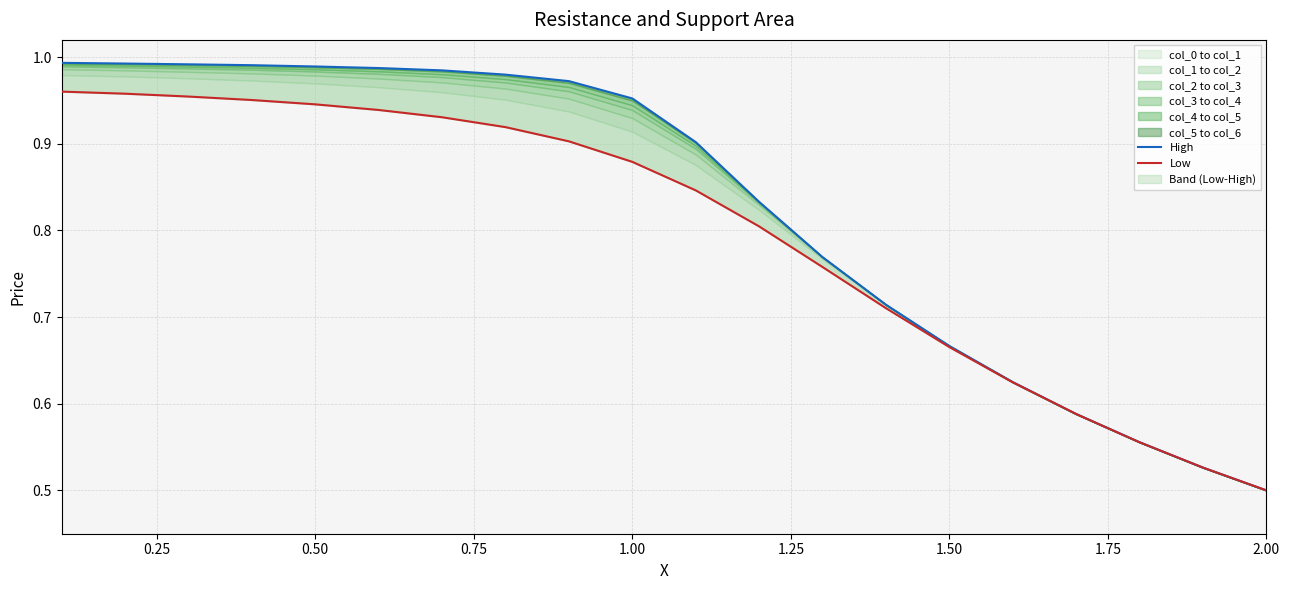

True or false: Low and High intersect in this chart.

False